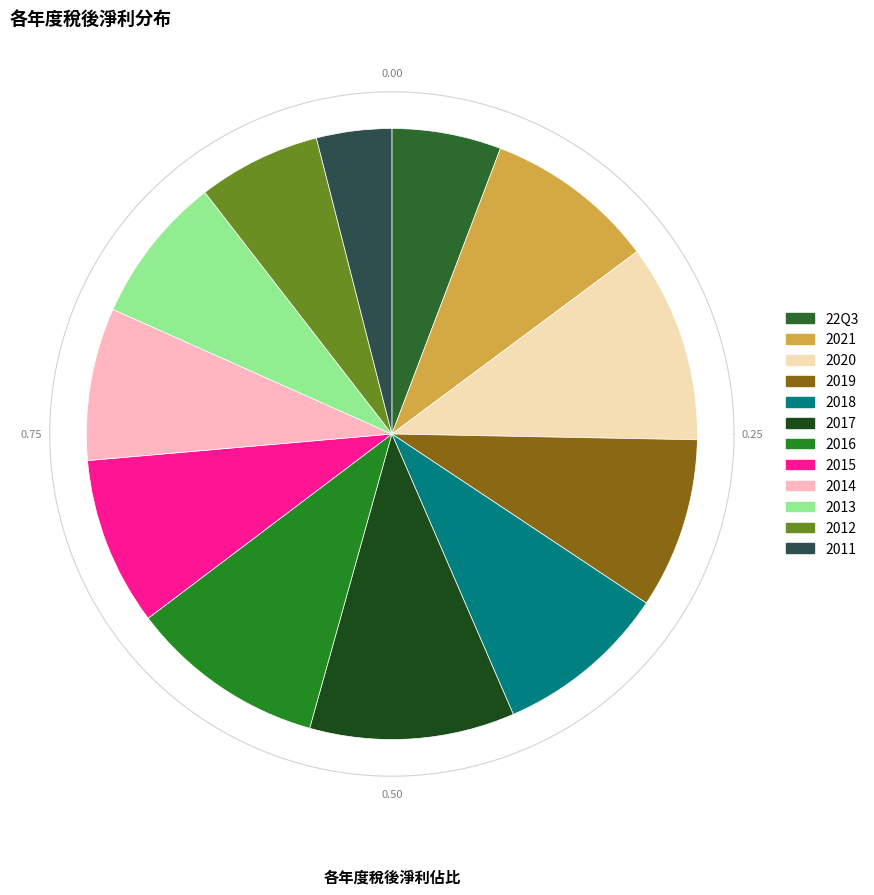

Combined, what portion of the pie is 2020 and 2015?

19.4%